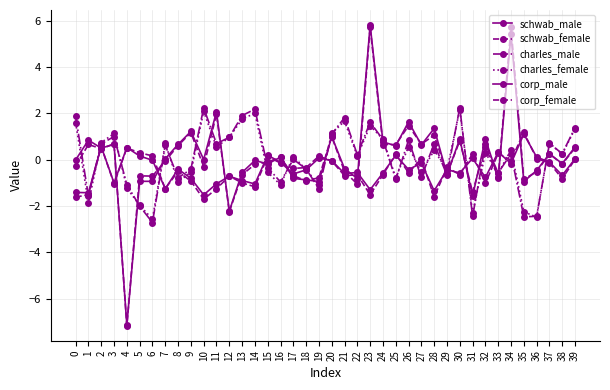

Does the chart display data point markers on the line(s)?

Yes